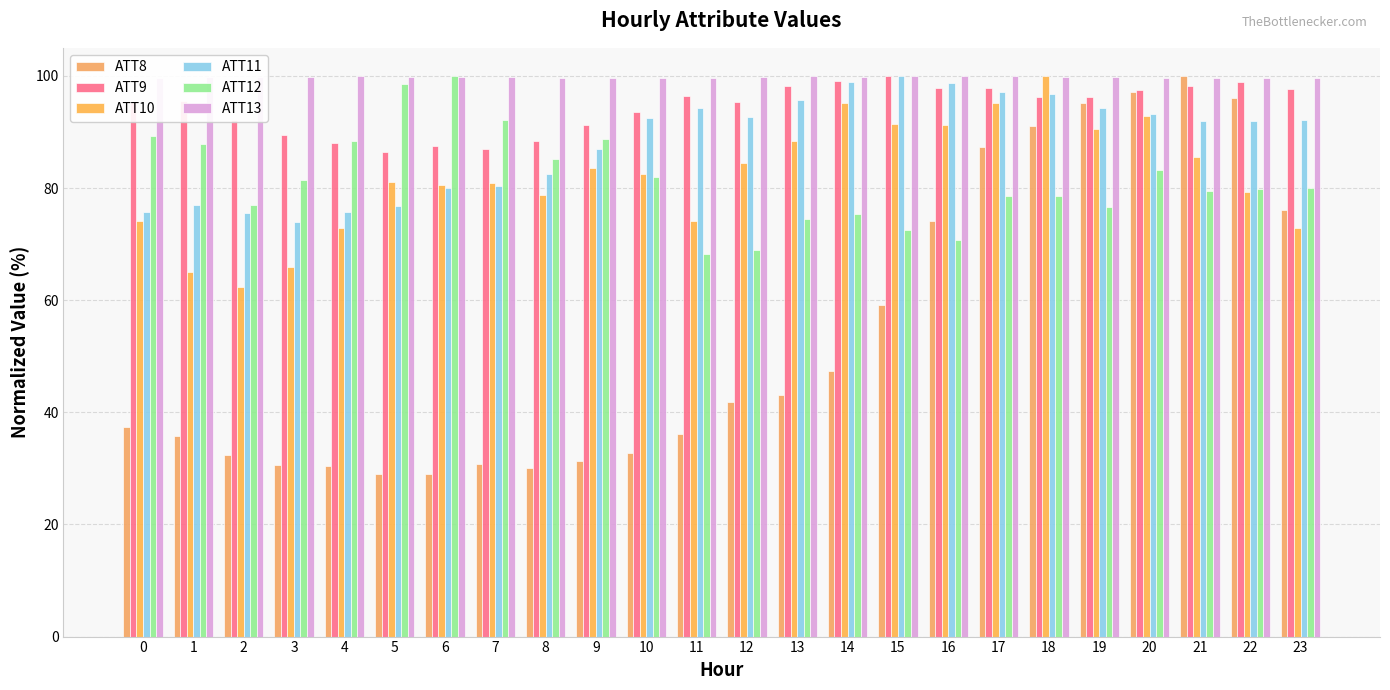

Where does the ATT8 series first go above 41?

12